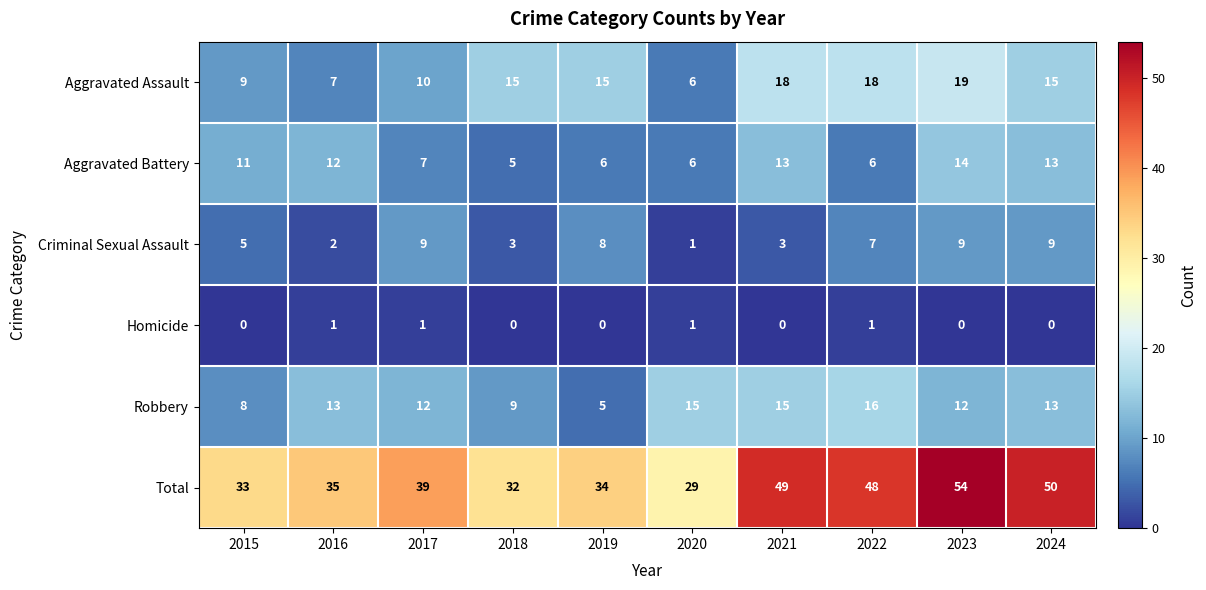

Count the Aggravated Battery values in the range 6 to 13.

8